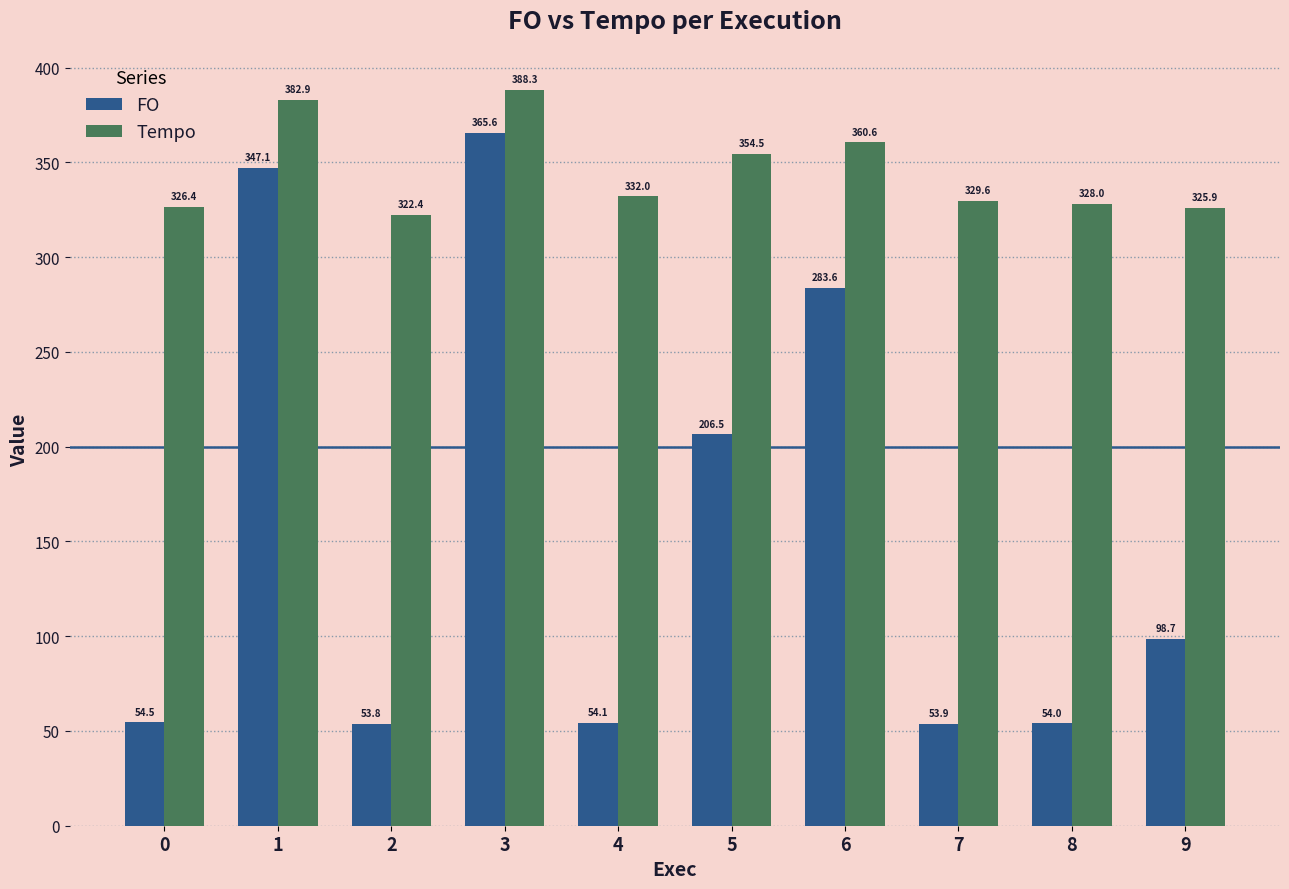

What is the sum of all Tempo values?

3450.6